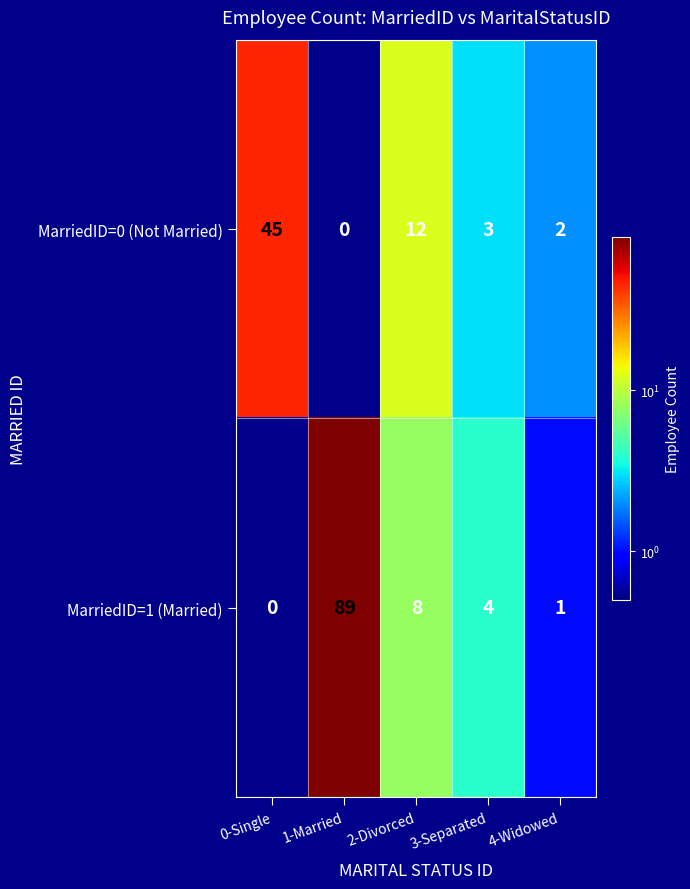

At which category is the sum across all series the highest?

1-Married